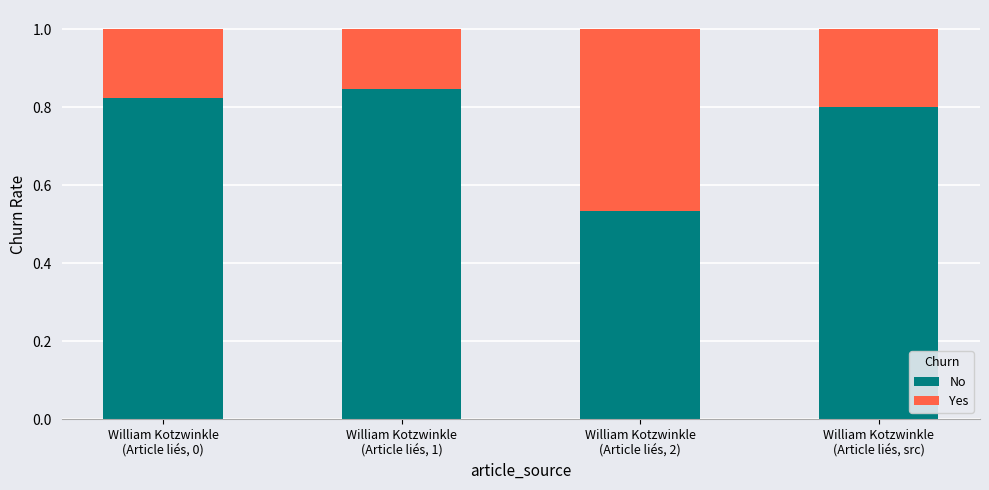

What are all the series names shown in the legend?

No, Yes